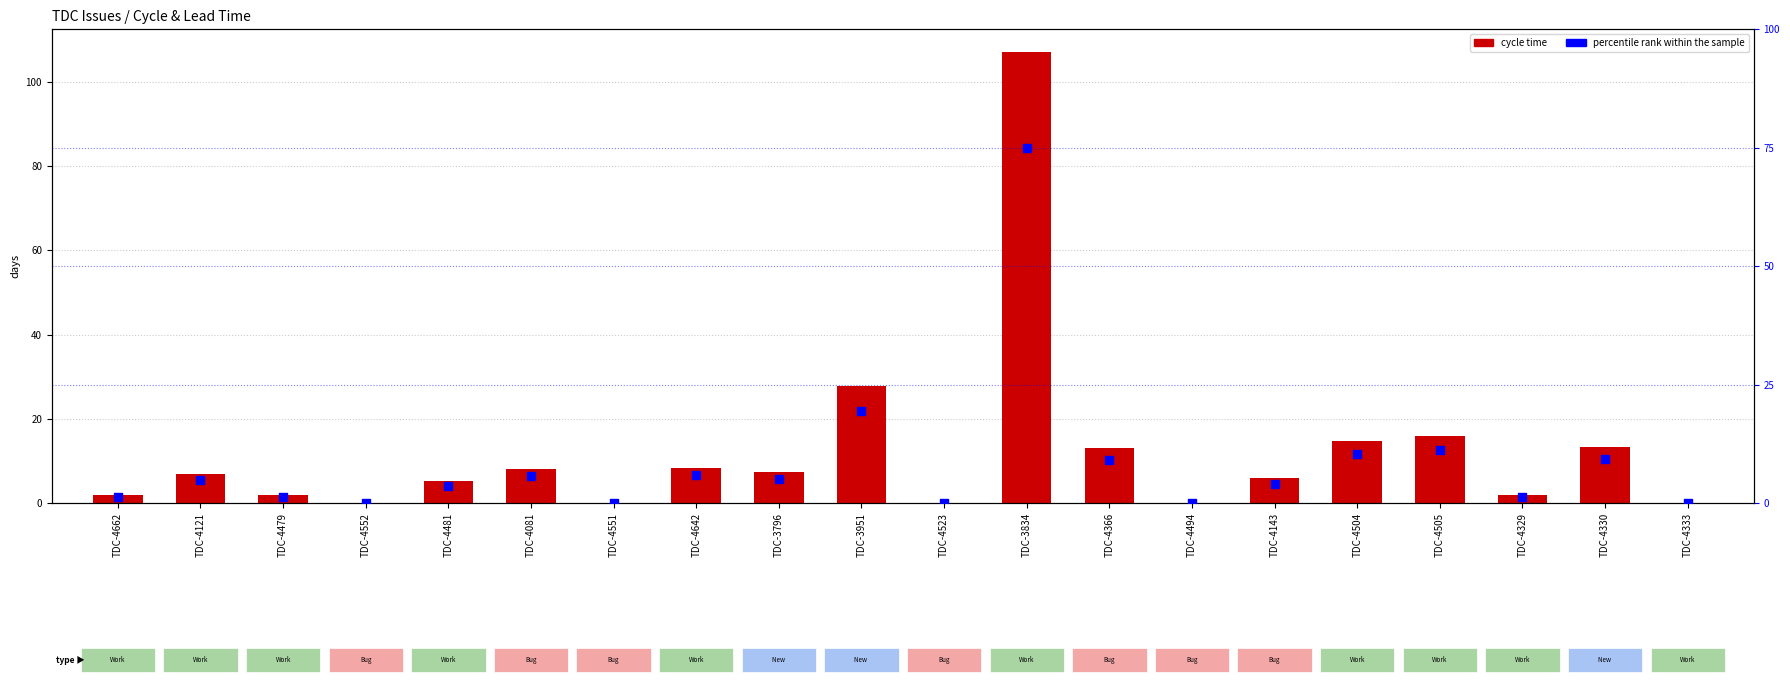

Which series reaches the maximum Y coordinate?

cycle time